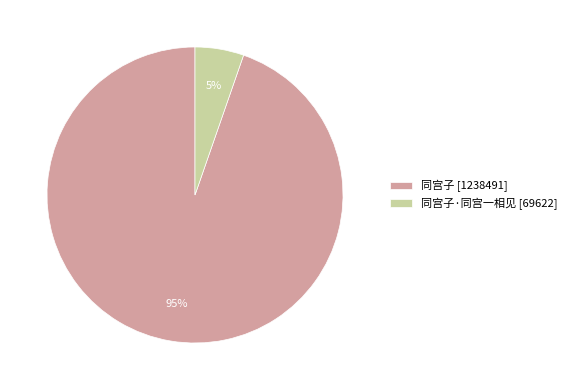

The 同宫子 [1238491] slice represents 95% of the pie. True or false?

True